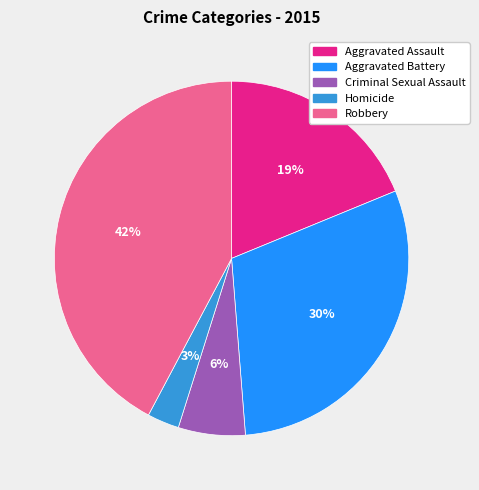

Count the number of slices in the pie.

5